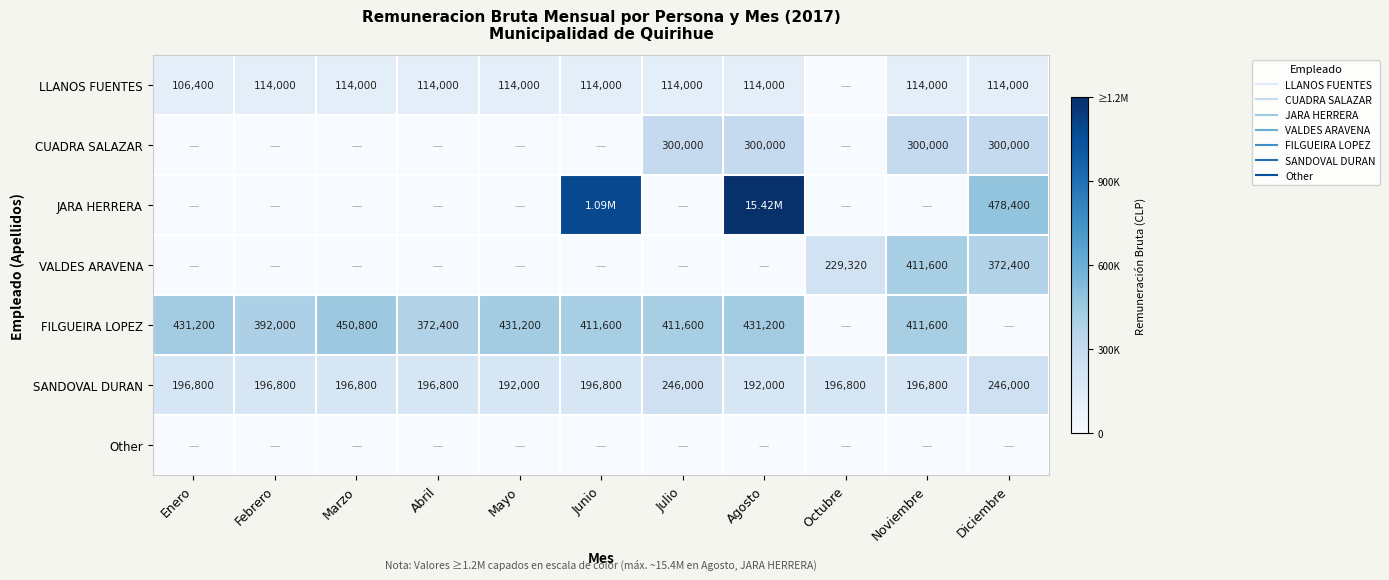

Which series has the widest spread of values?

JARA HERRERA